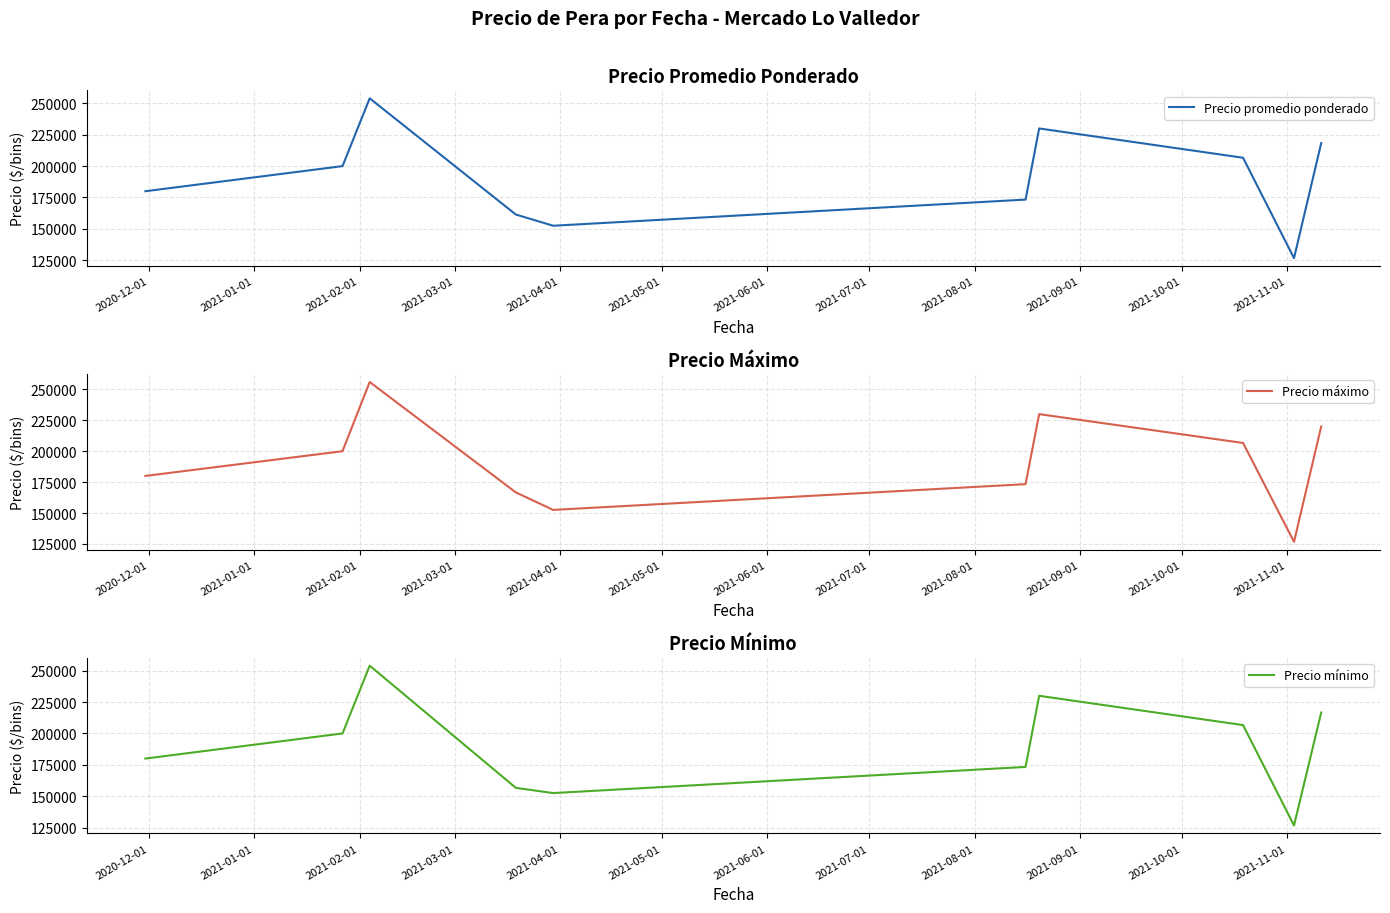

What is the minimum value for Precio promedio ponderado?

126666.7